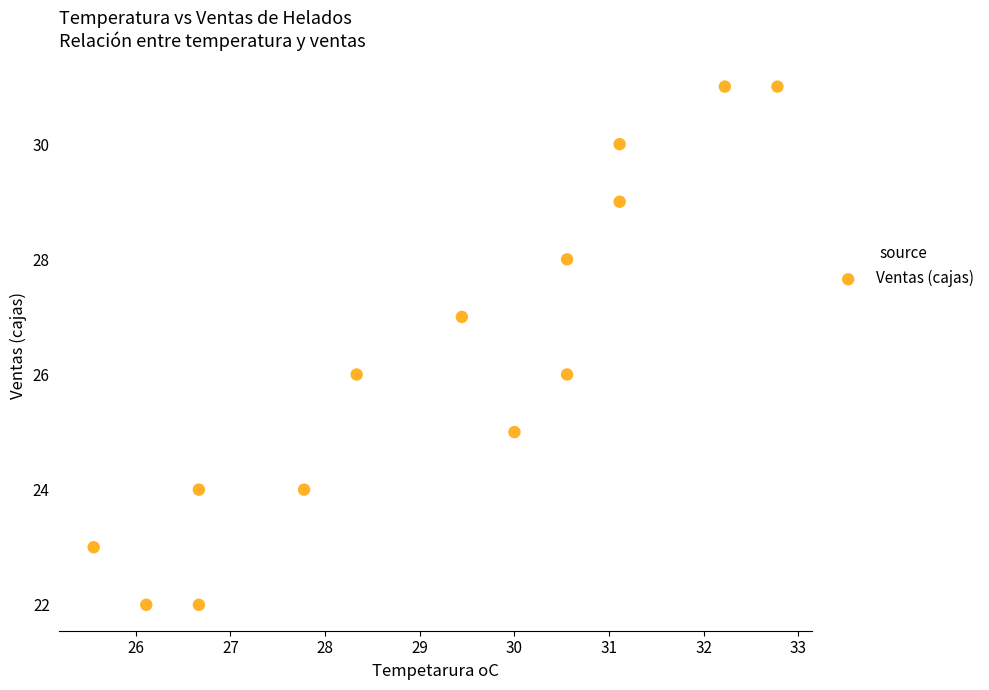

What is the range of Y values (max minus min)?

9